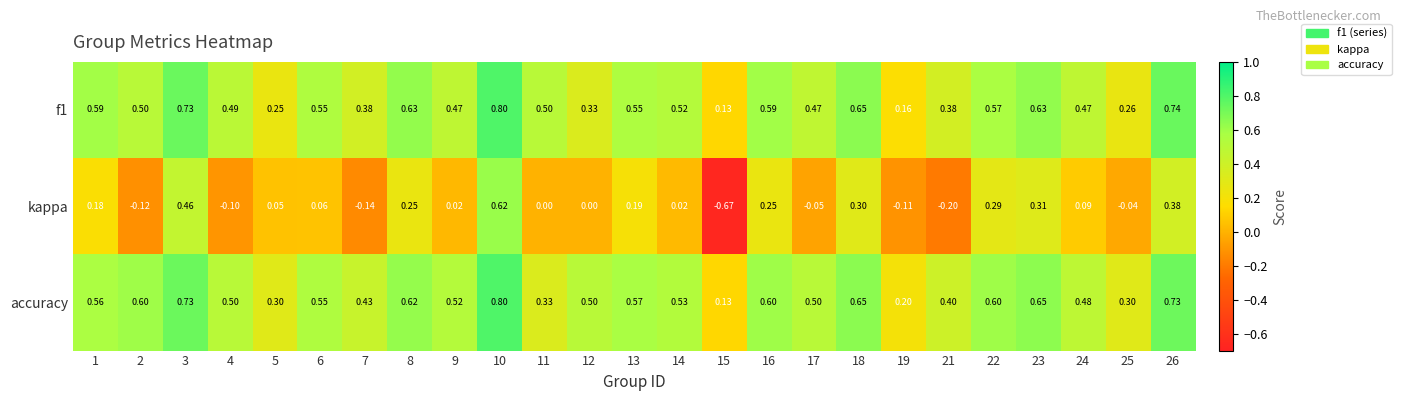

Is the value of kappa at 12 greater than the value of accuracy at 9?

No